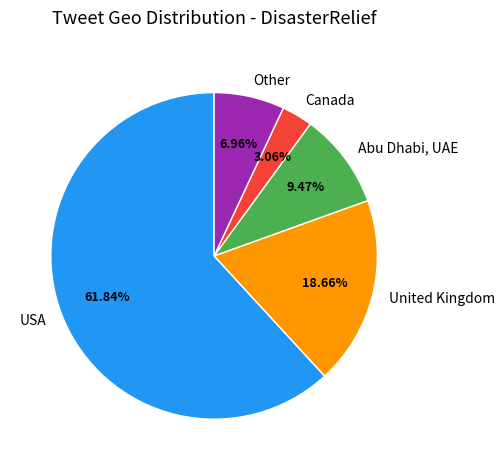

Between Other and Canada, which is larger?

Other